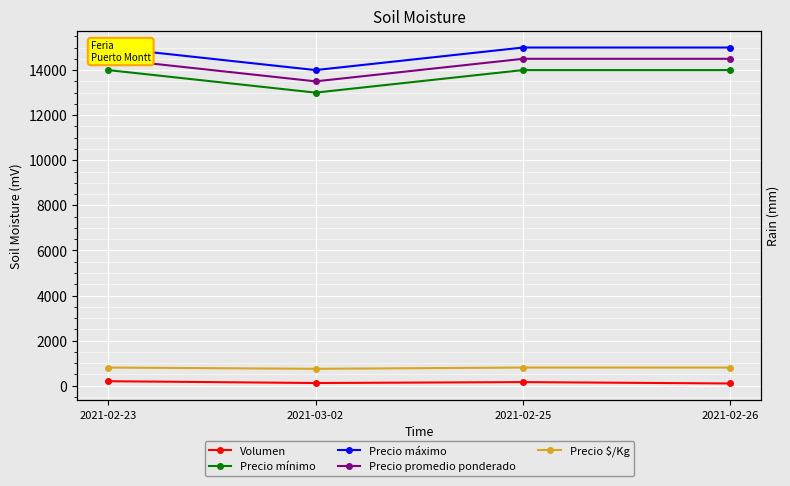

Which label corresponds to the largest value in the chart?

2021-02-23